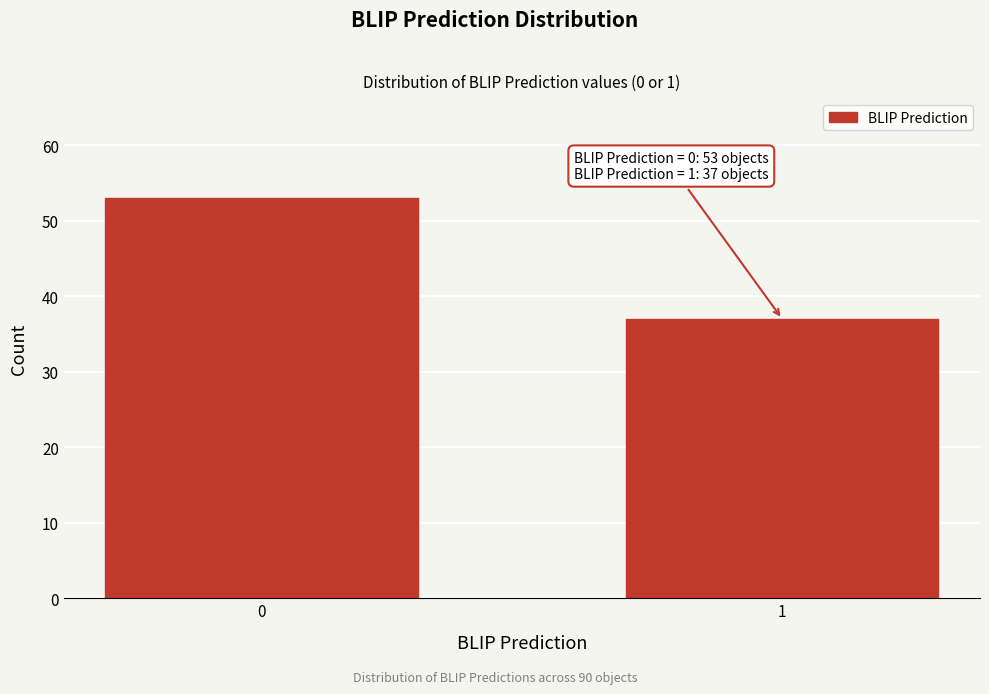

Reading left to right, transcribe all the data shown in this chart.

53	37